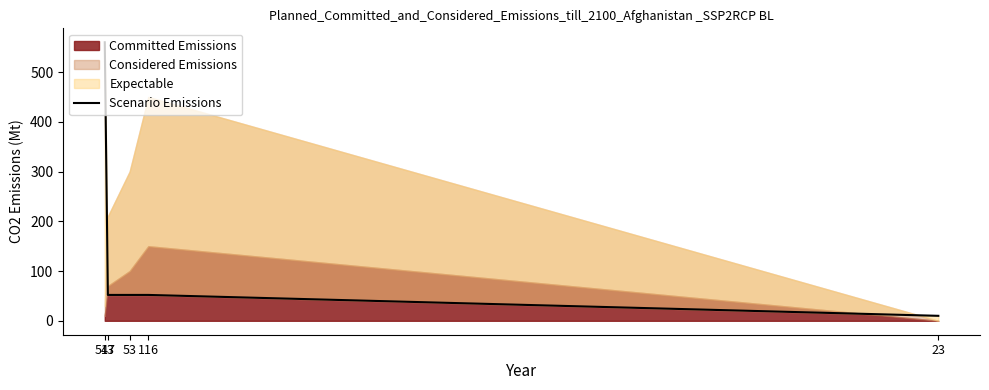

True or false: the data shows 83 at 53.

False